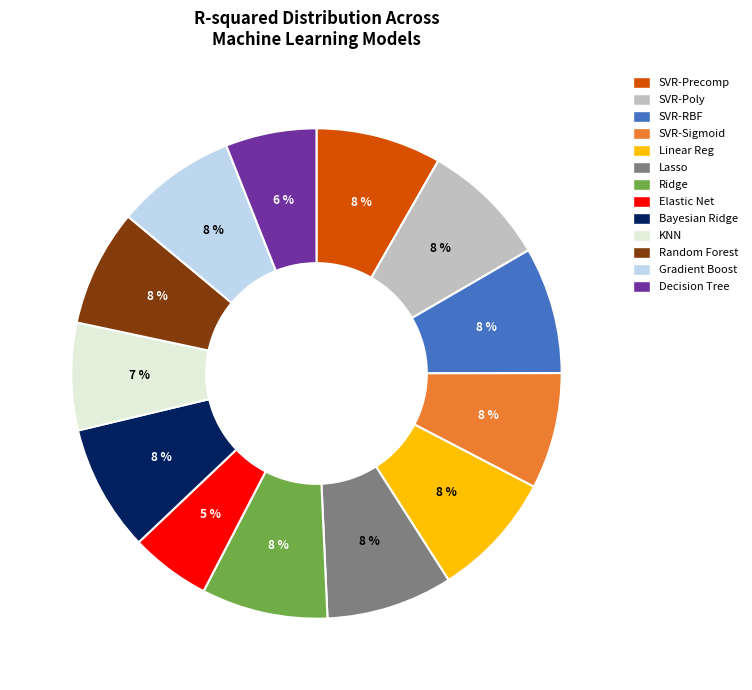

How many segments does this pie chart have?

13